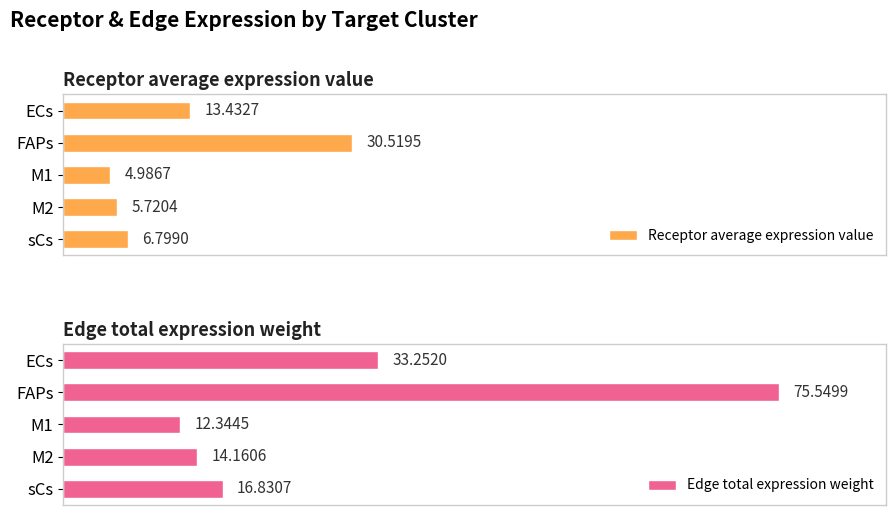

Rank the series by their average value, from lowest to highest.

Receptor average expression value, Edge total expression weight